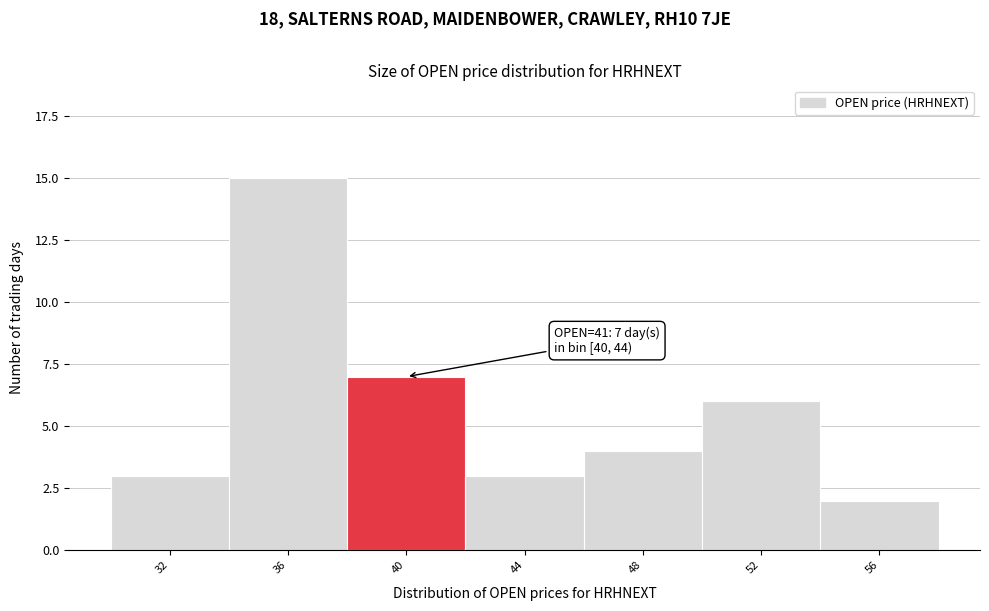

Reading left to right, transcribe all the data shown in this chart.

32=3	36=15	40=7	44=3	48=4	52=6	56=2